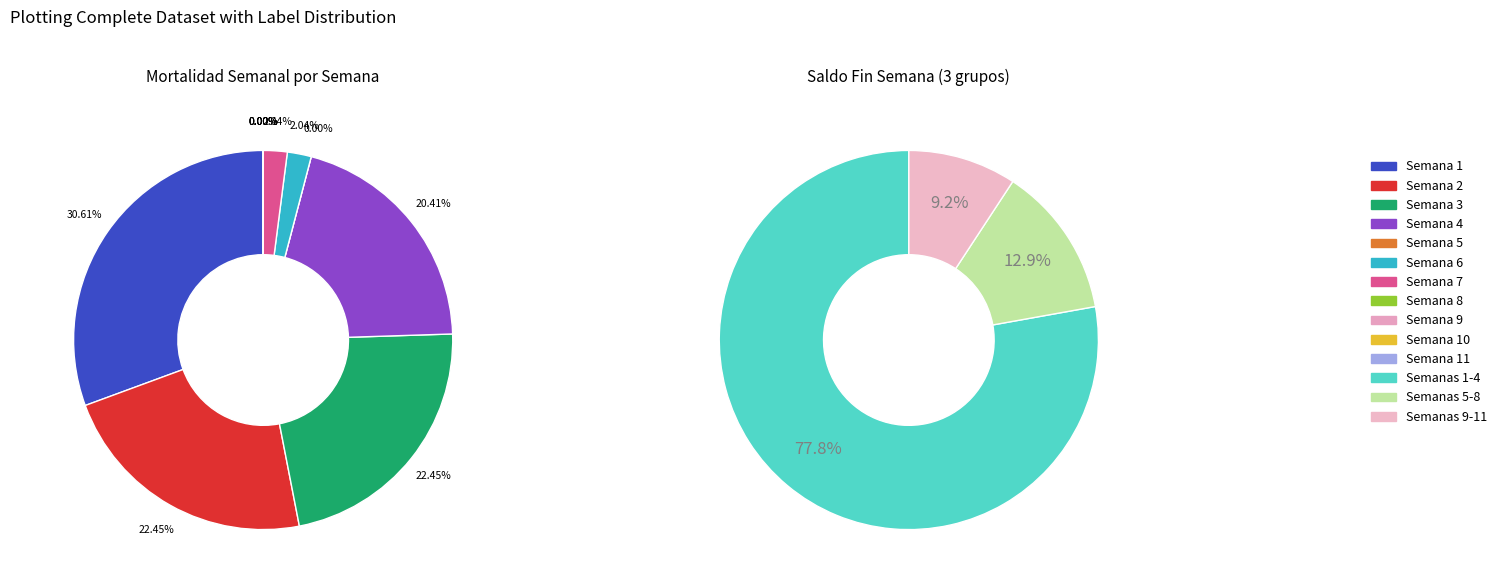

How much of the chart is everything except 10?

100.0%